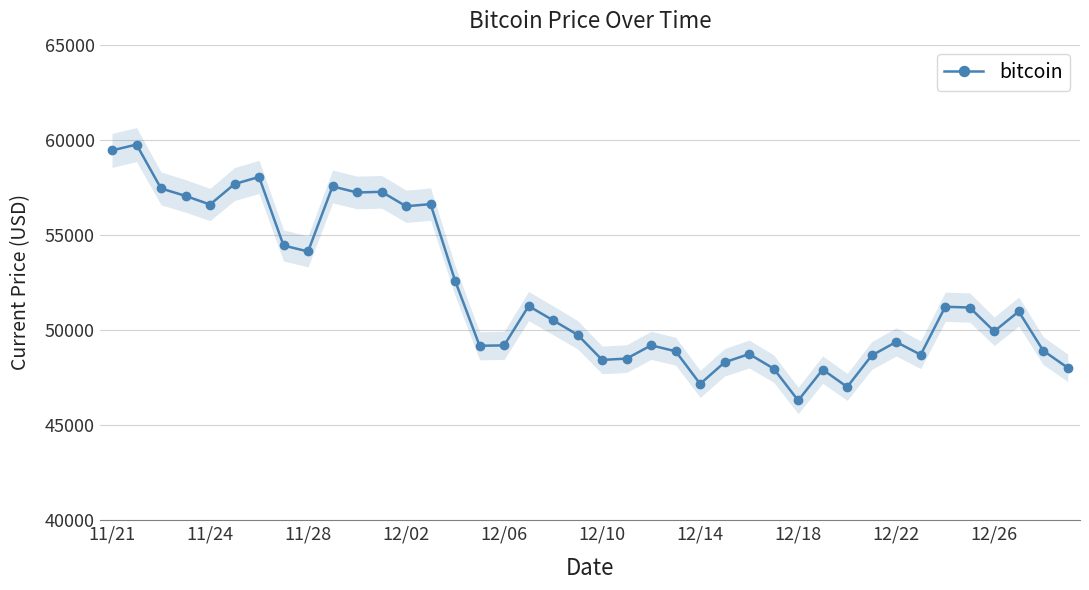

What is the maximum value for bitcoin?

59749